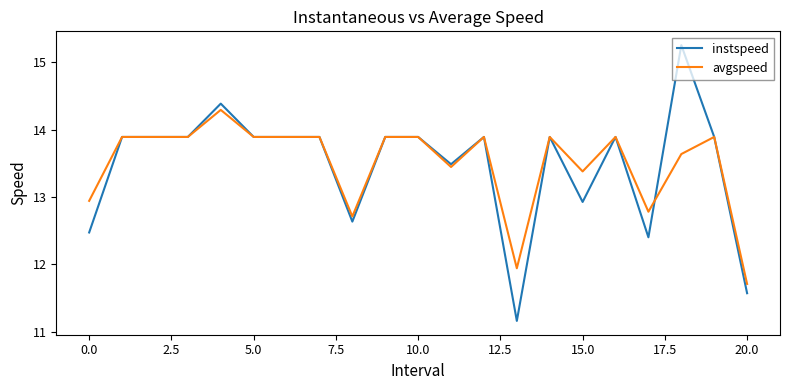

Which series has the largest range (max minus min)?

instspeed